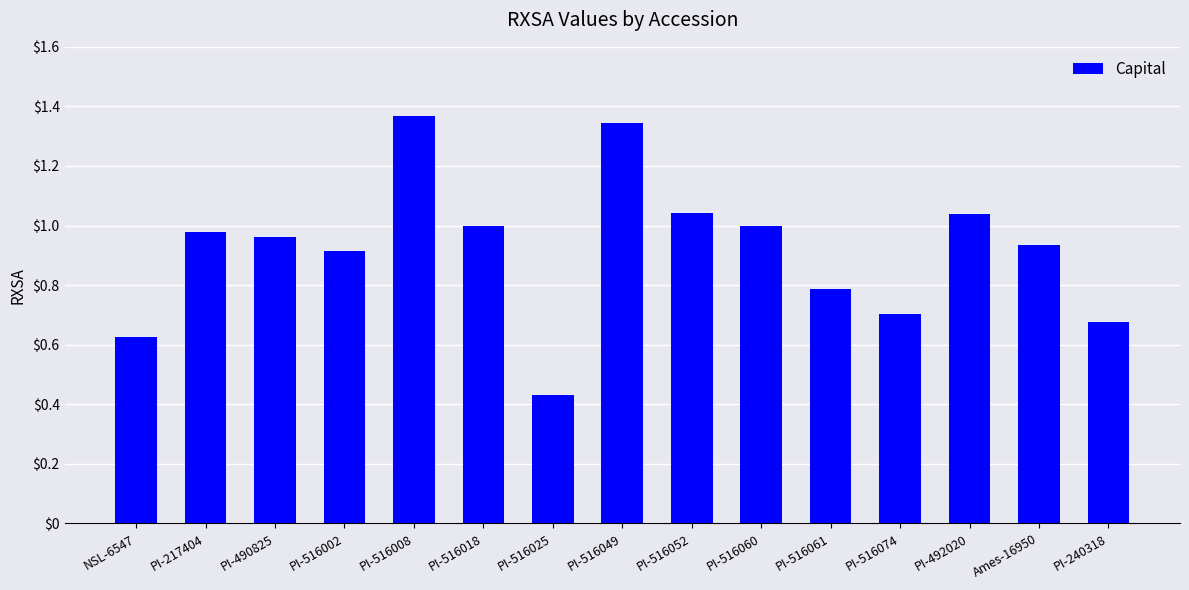

How many series are shown in this chart?

1